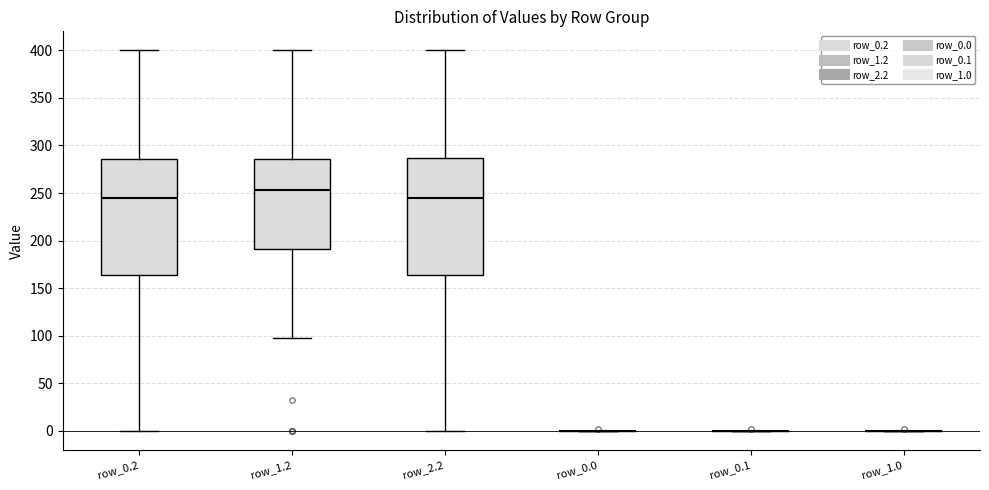

Reading left to right, transcribe this box plot: for each box, give where its median line is, the range the box spans, and where its two whiskers end, as read against the y-axis. The values are not printed on the chart, so give them approximately, as read against the axis.

row_0.2: median 245, box 165 to 285, whiskers 0 to 400
row_1.2: median 255, box 190 to 285, whiskers 95 to 400
row_2.2: median 245, box 165 to 285, whiskers 0 to 400
row_0.0: box collapsed to a line at 0, whiskers 0 to 0
row_0.1: box collapsed to a line at 0, whiskers 0 to 0
row_1.0: box collapsed to a line at 0, whiskers 0 to 0